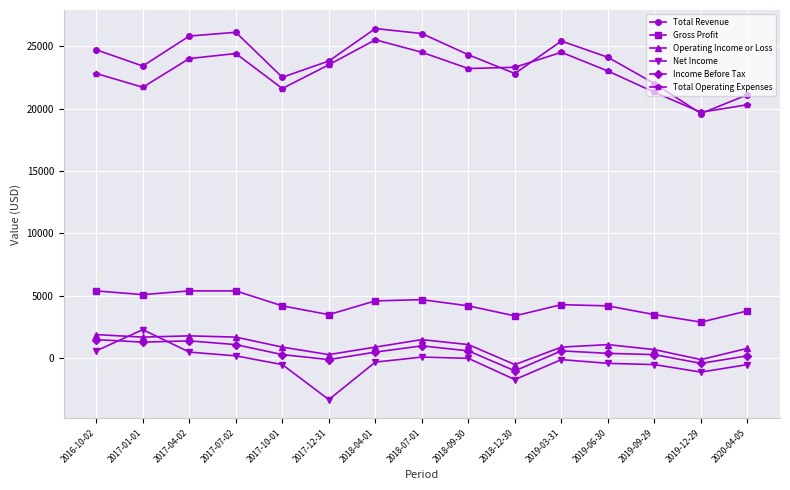

Is this an area chart (filled region under the line)?

No